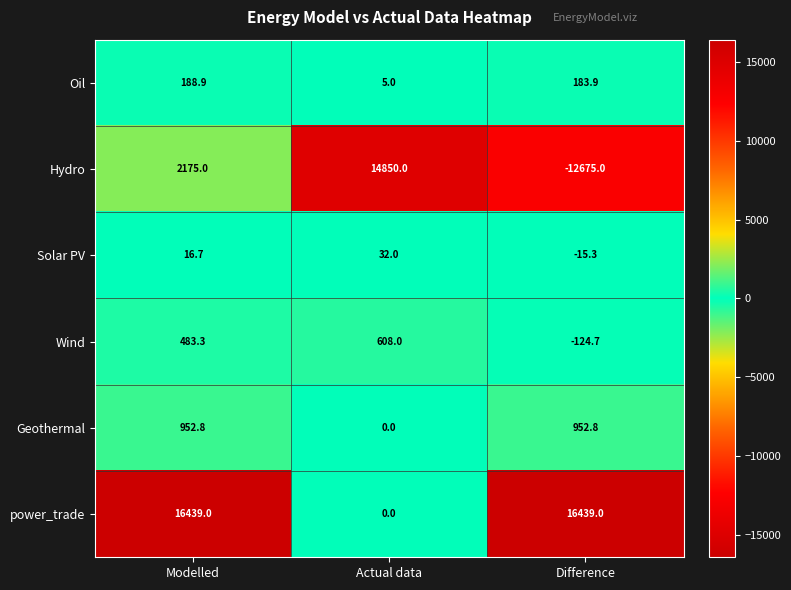

Is it true that Wind equals -124.7 at Difference?

True